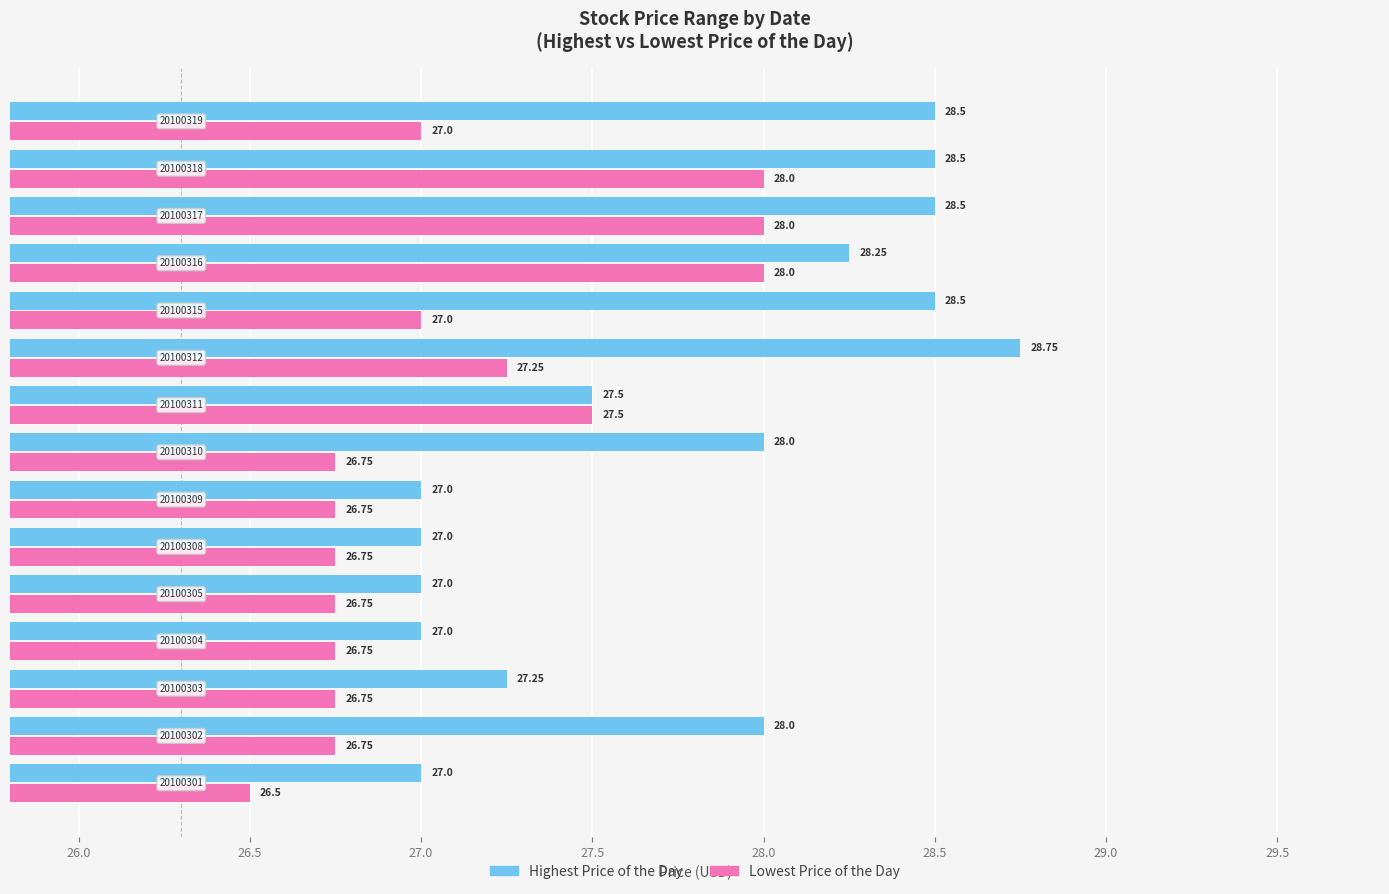

Rank the series by their average value, from highest to lowest.

Highest Price of the Day, Lowest Price of the Day